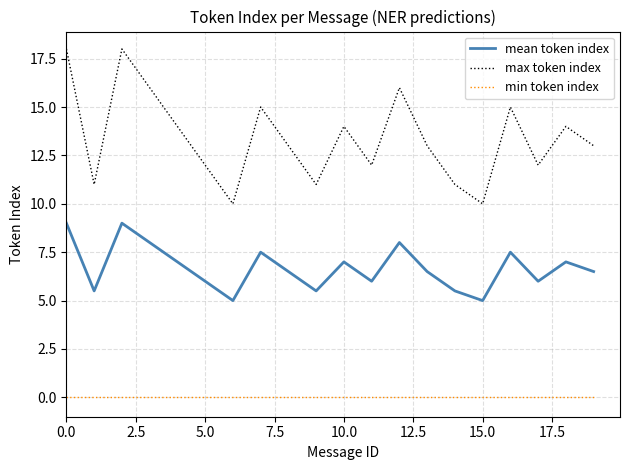

What is the difference between the maximum and minimum values in the max token index series?

8.0